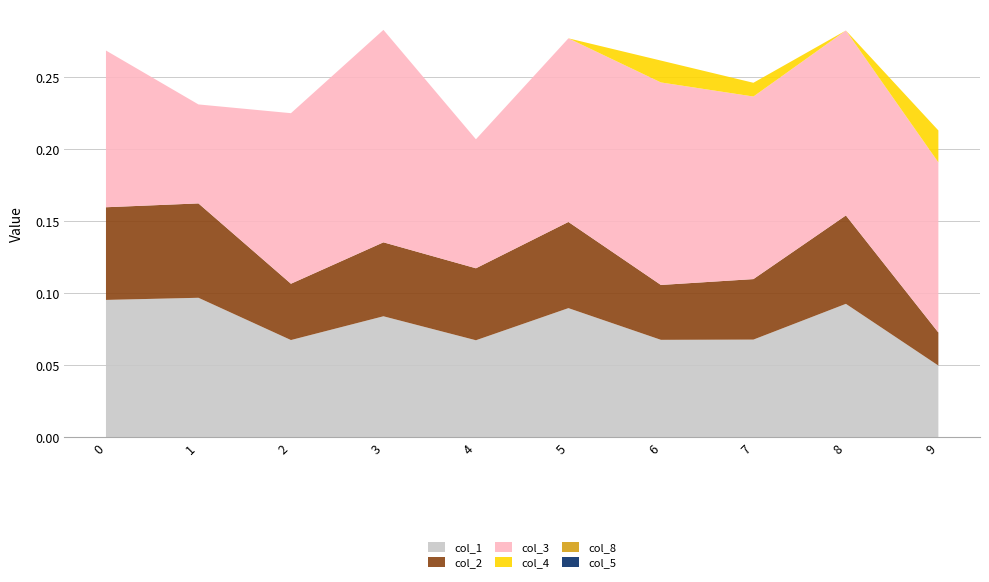

Reading left to right, extract all data points from this chart.

col_1: 0=0.1	1=0.1	2=0.1	3=0.1	4=0.1	5=0.1	6=0.1	7=0.1	8=0.1	9=0.0
col_2: 0=0.1	1=0.1	2=0.0	3=0.1	4=0.0	5=0.1	6=0.0	7=0.0	8=0.1	9=0.0
col_3: 0=0.1	1=0.1	2=0.1	3=0.1	4=0.1	5=0.1	6=0.1	7=0.1	8=0.1	9=0.1
col_4: 0=0.0	1=0.0	2=0.0	3=0.0	4=0.0	5=0.0	6=0.0	7=0.0	8=0.0	9=0.0
col_8: 0=0.0	1=0.0	2=0.0	3=0.0	4=0.0	5=0.0	6=0.0	7=0.0	8=0.0	9=0.0
col_5: 0=0.0	1=0.0	2=0.0	3=0.0	4=0.0	5=0.0	6=0.0	7=0.0	8=0.0	9=0.0